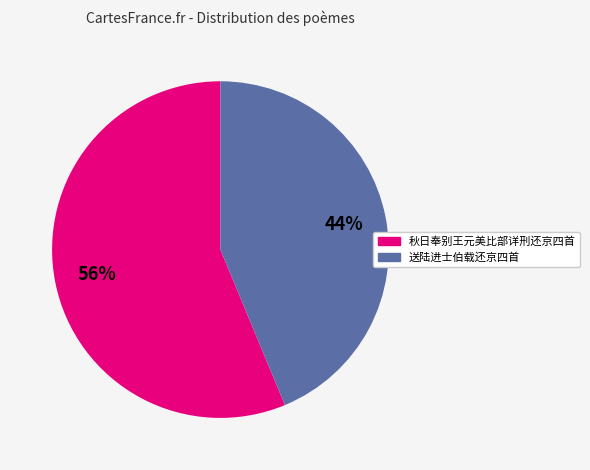

What is the ratio of the value at 秋日奉别王元美比部详刑还京四首 to the value at 送陆进士伯载还京四首?

1.3